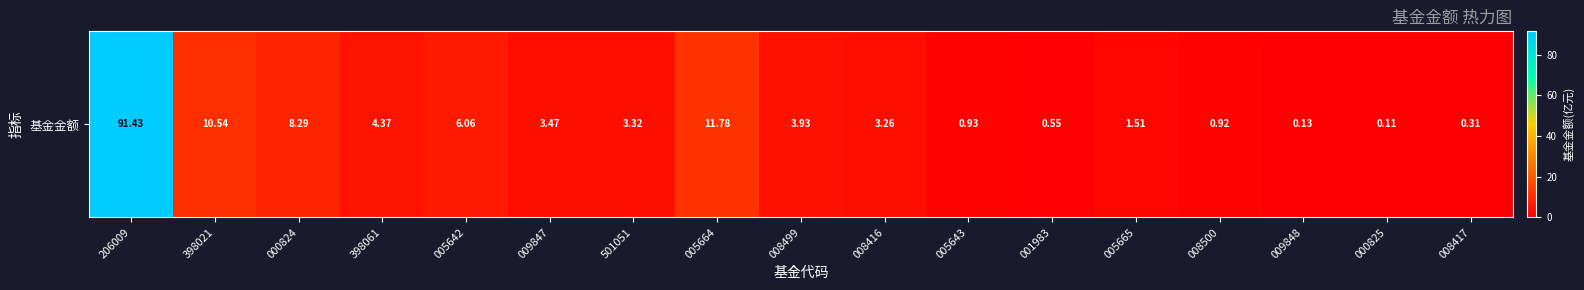

What is the change in value from 005642 to 005665?

-4.5